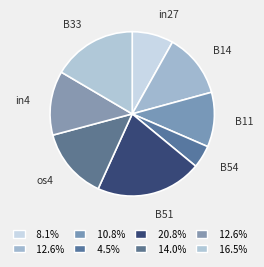

True or false: B54 accounts for 4% of the total.

True